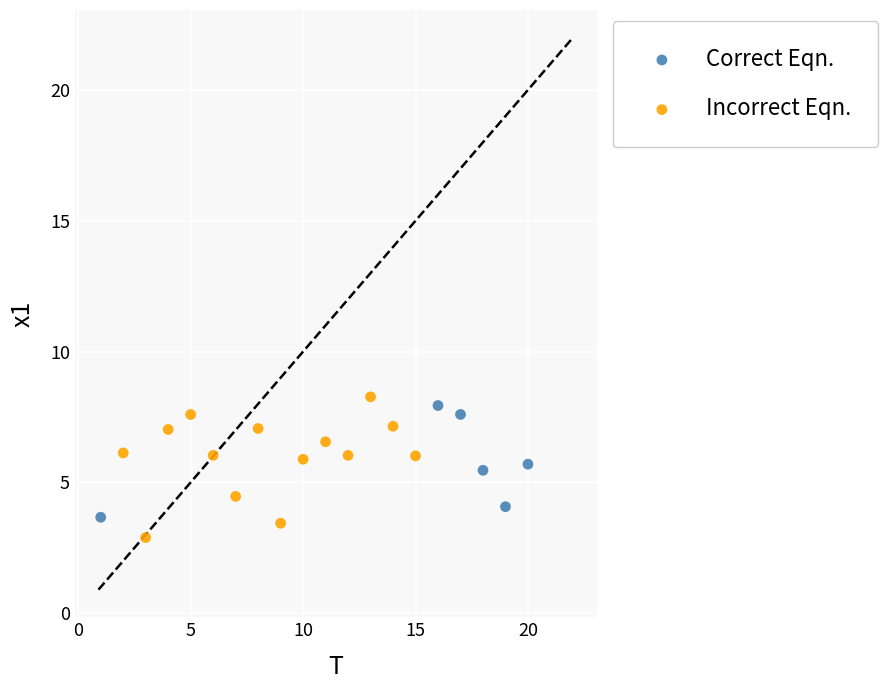

Which series has the largest Y range (max minus min)?

Incorrect Eqn.